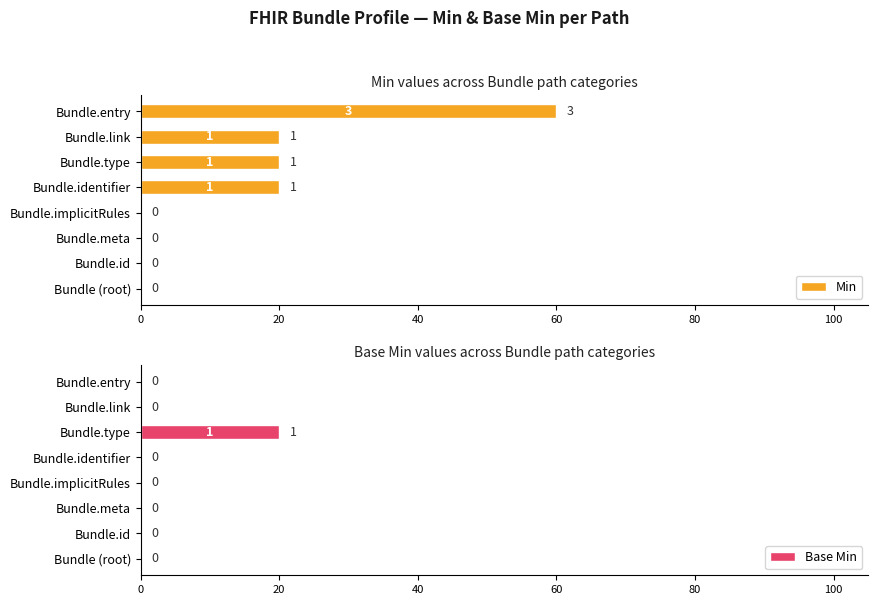

What is the sum of all Base Min values?

20